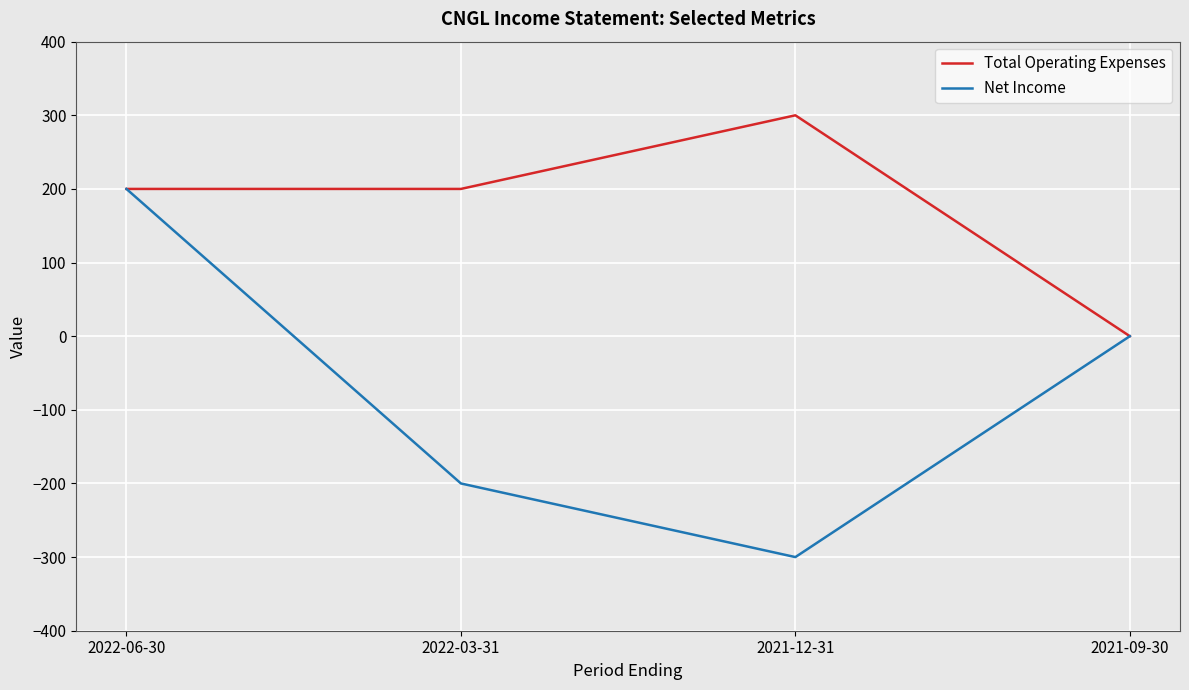

How many Total Operating Expenses values are between 200 and 300?

3